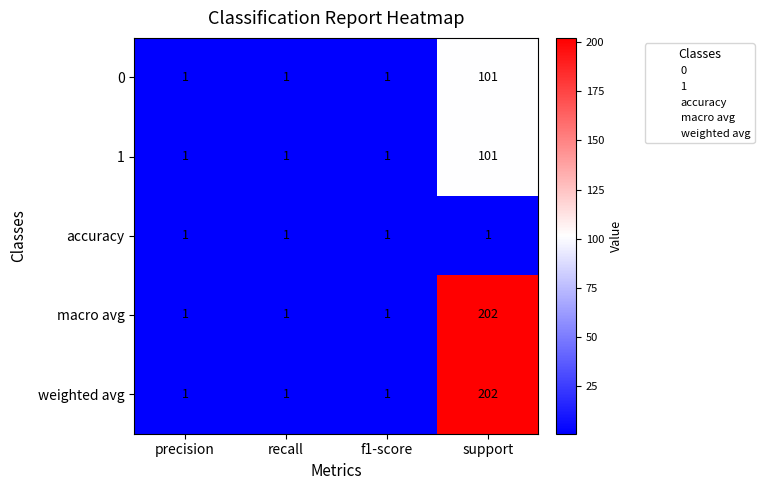

Reading left to right, extract all data points from this chart.

0: precision=1	recall=1	f1-score=1	support=101
1: precision=1	recall=1	f1-score=1	support=101
accuracy: precision=1	recall=1	f1-score=1	support=1
macro avg: precision=1	recall=1	f1-score=1	support=202
weighted avg: precision=1	recall=1	f1-score=1	support=202